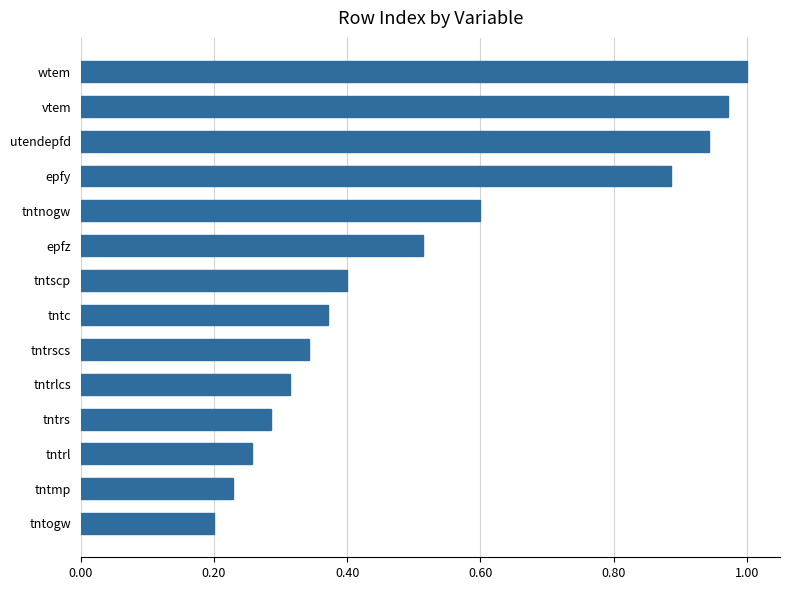

What is the difference between the maximum and minimum values?

0.8